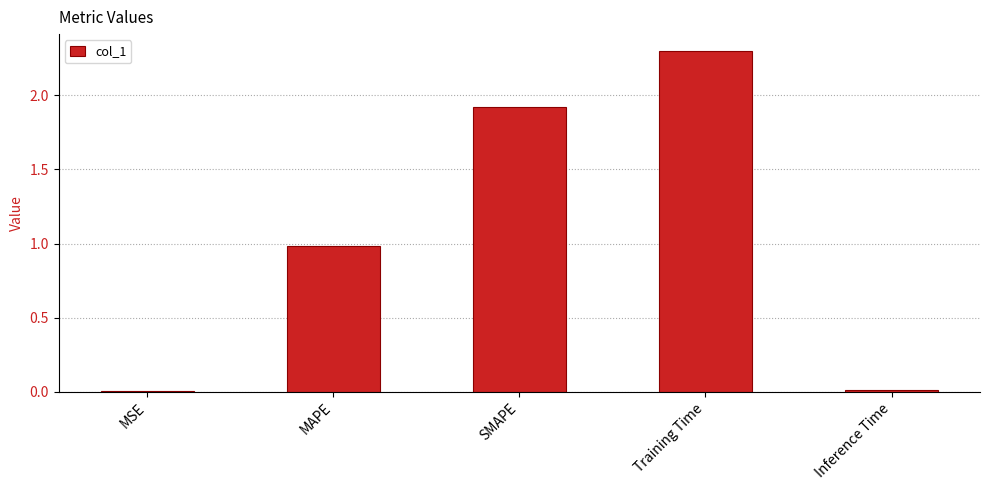

What is the sum of all values?

5.2